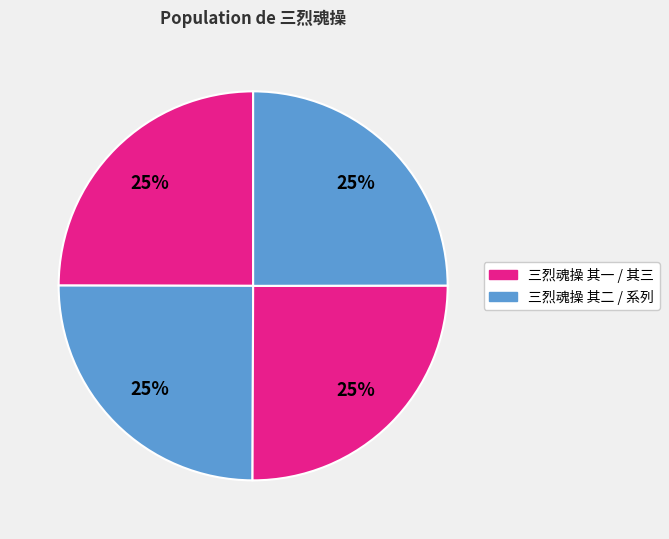

How many slices are in this pie chart?

4